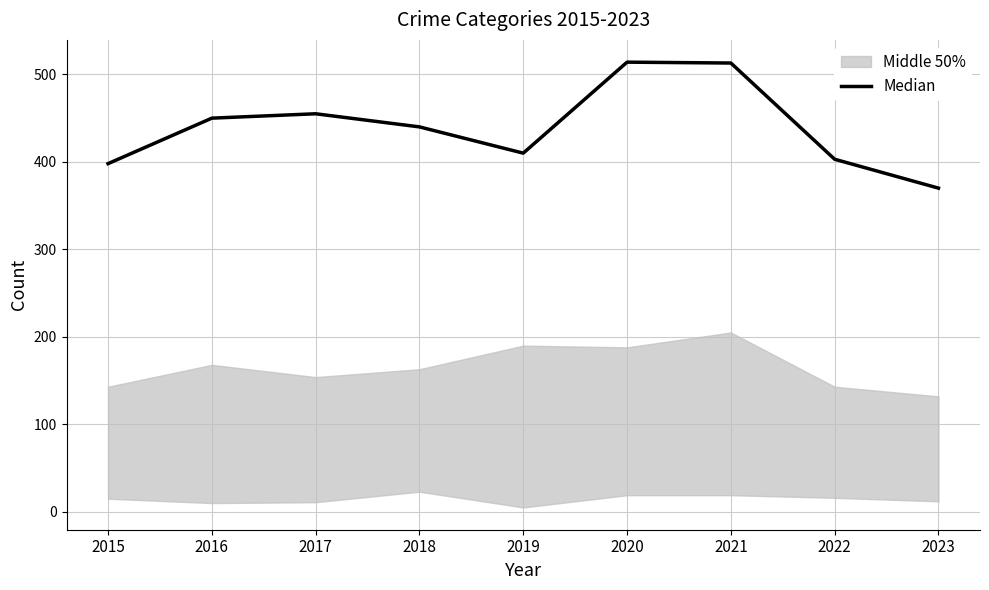

What is the value of the 3rd point from the left?

455